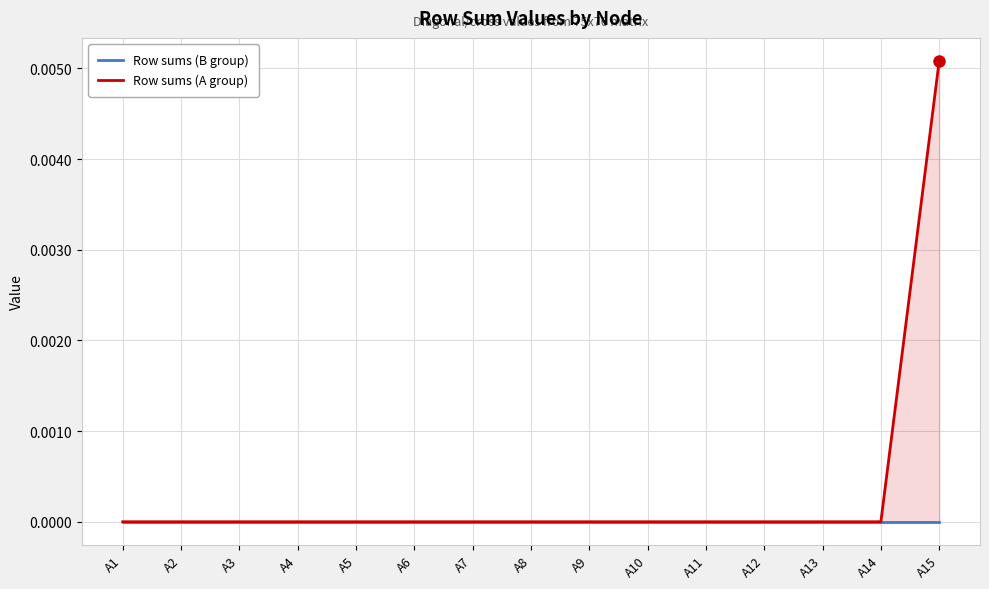

At how many categories does at least one series exceed 0?

1